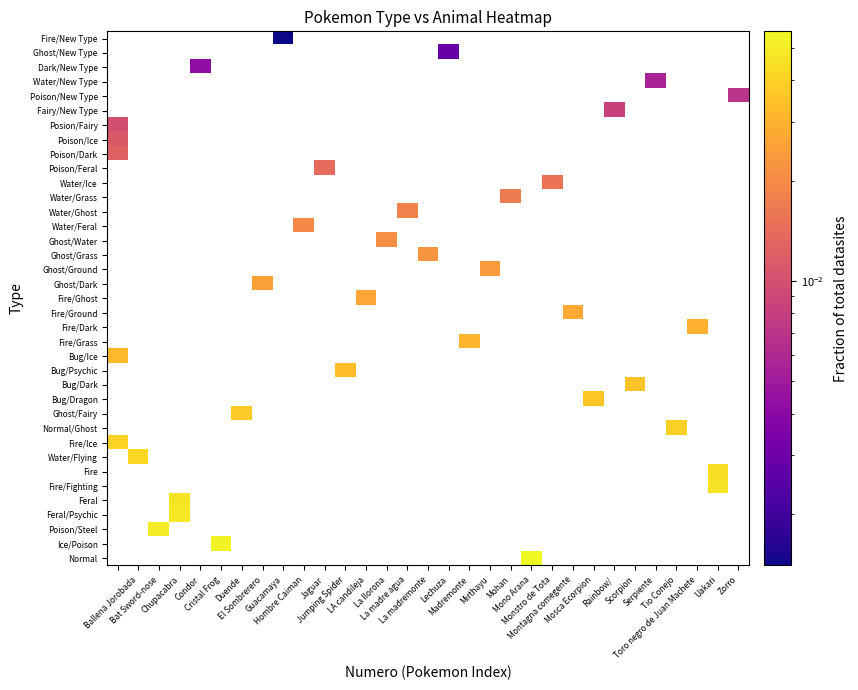

How many values in Ghost/New Type are above zero?

1